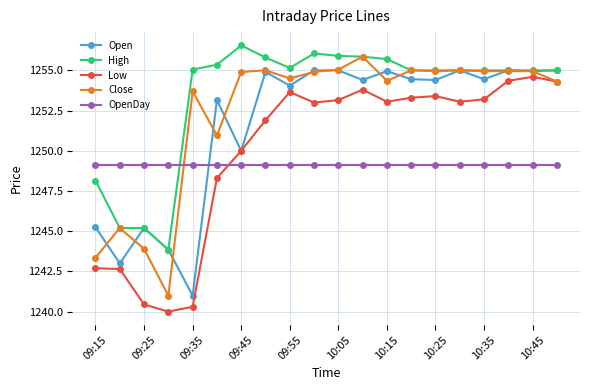

How many lines are shown in the chart?

5